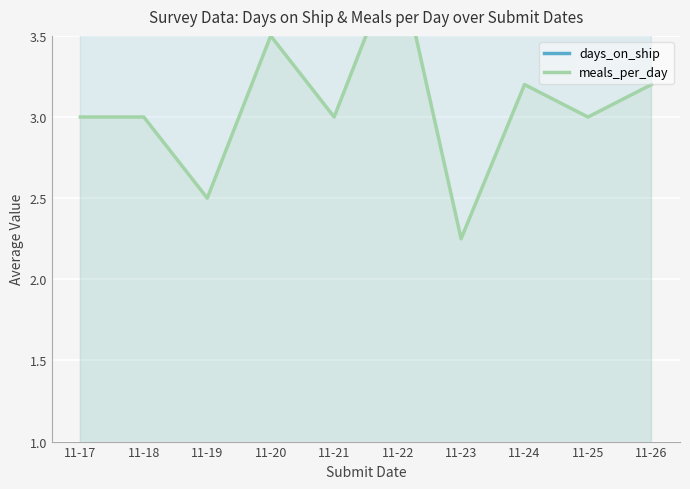

What is the sum of the meals_per_day values at 11-19 and 11-21?

5.5